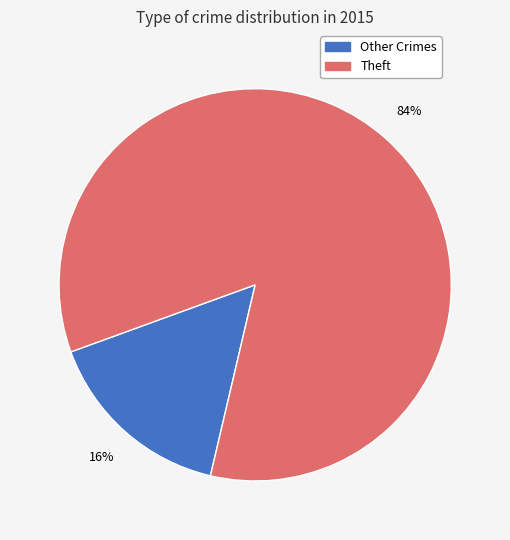

Do Theft and Other Crimes together represent more than half of the pie?

Yes